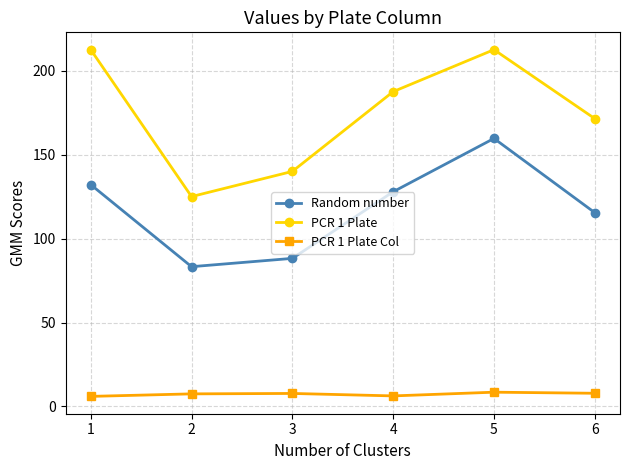

What is the value of the PCR 1 Plate Col point at the 4th from the left?

6.3